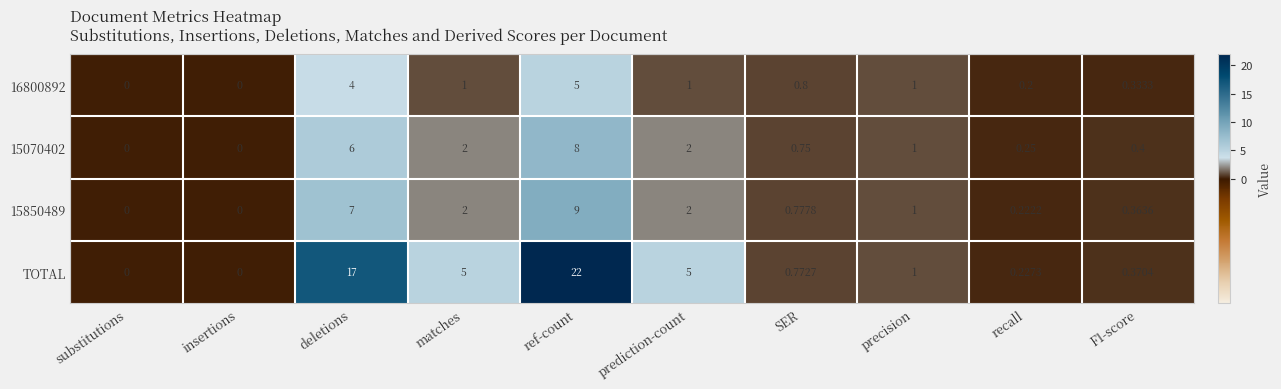

Which series has the widest spread of values?

TOTAL